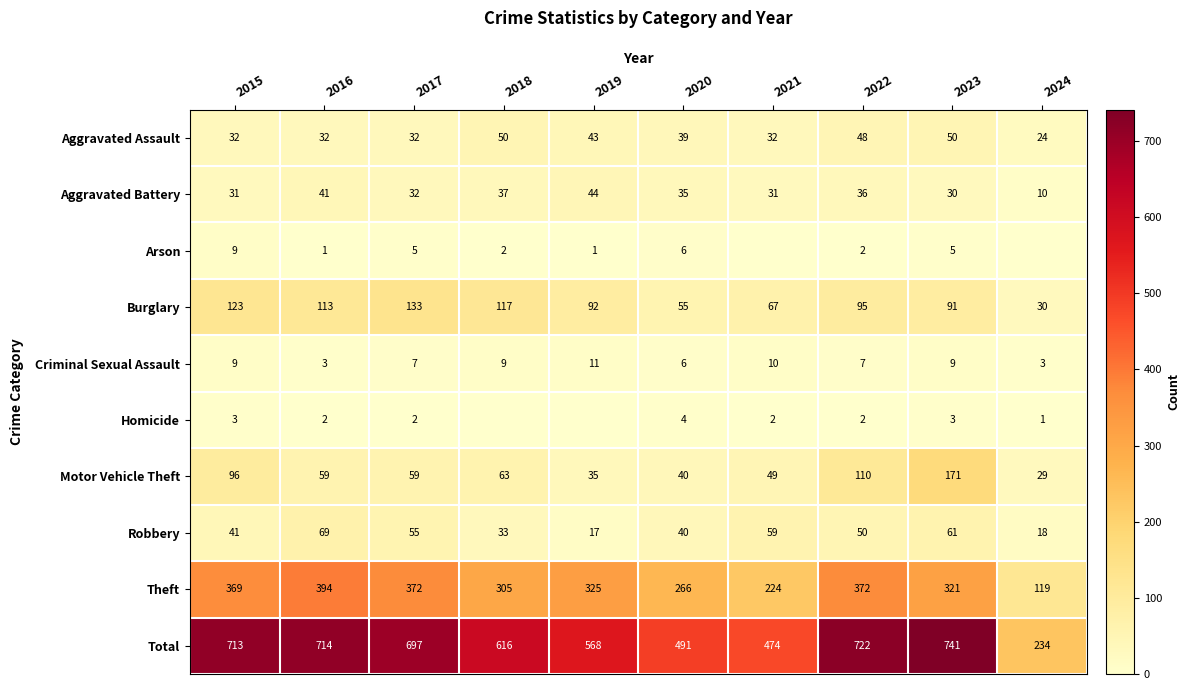

What value does the Aggravated Assault series have at 2016, to the nearest 5?

30